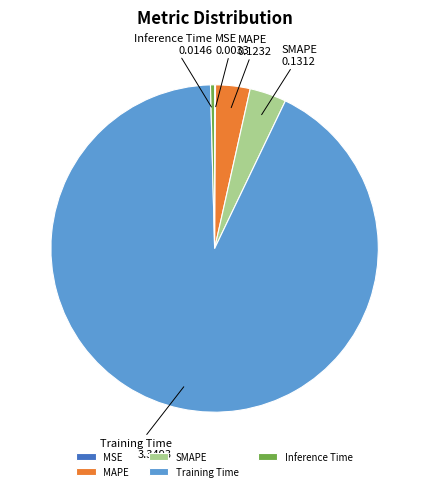

Is the sum of Inference Time and SMAPE greater than half?

No